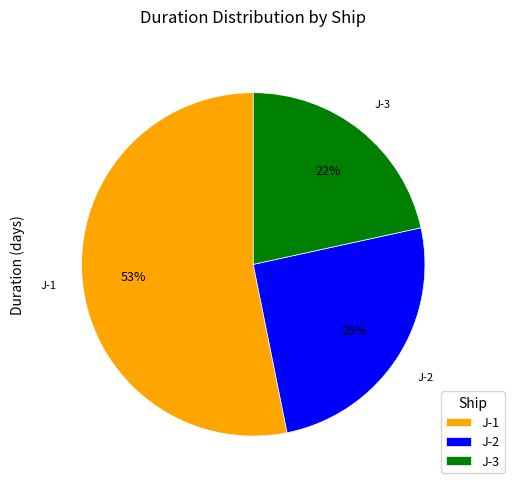

To the nearest percent, what is the combined percentage of J-1 and J-2?

78%